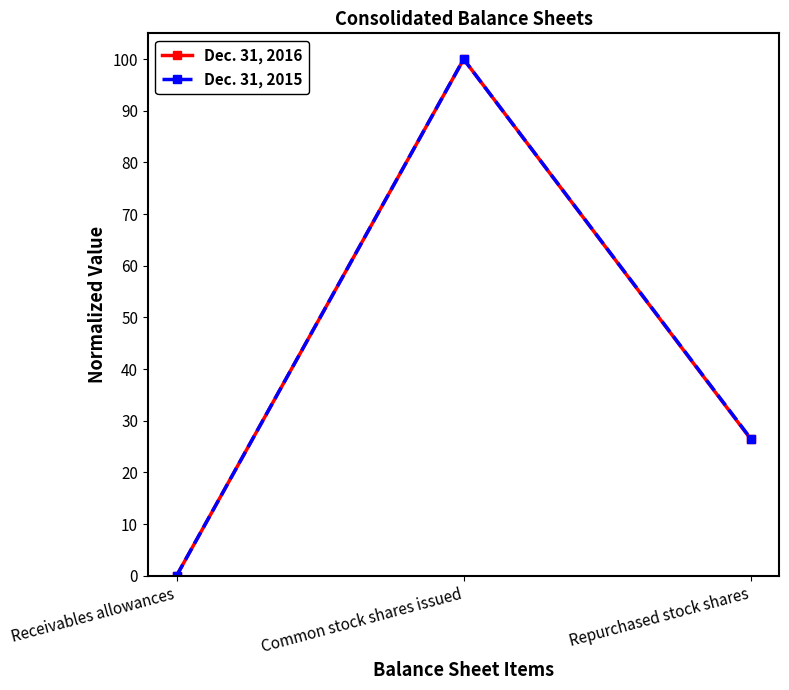

List the series in order of their overall mean, lowest first.

Dec. 31, 2016, Dec. 31, 2015